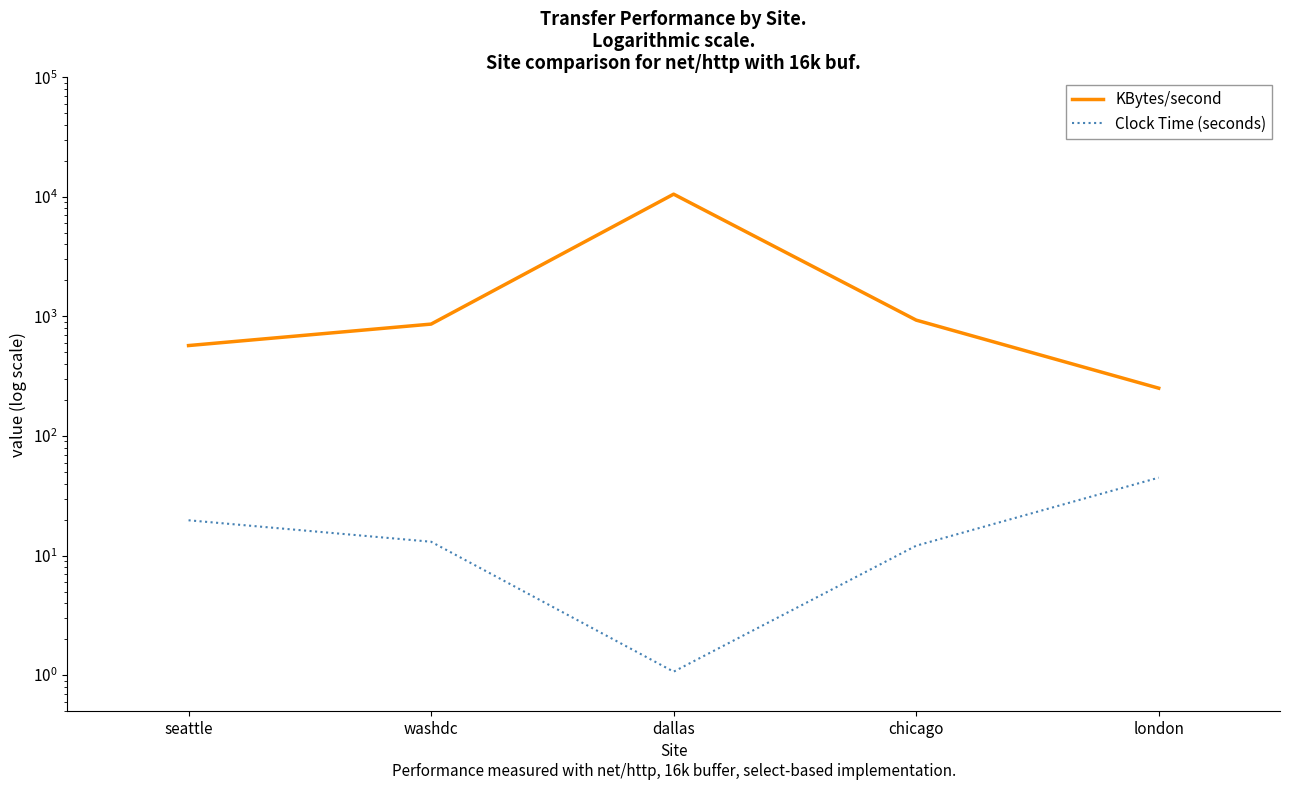

True or false: Clock Time (seconds) and KBytes/second intersect in this chart.

False